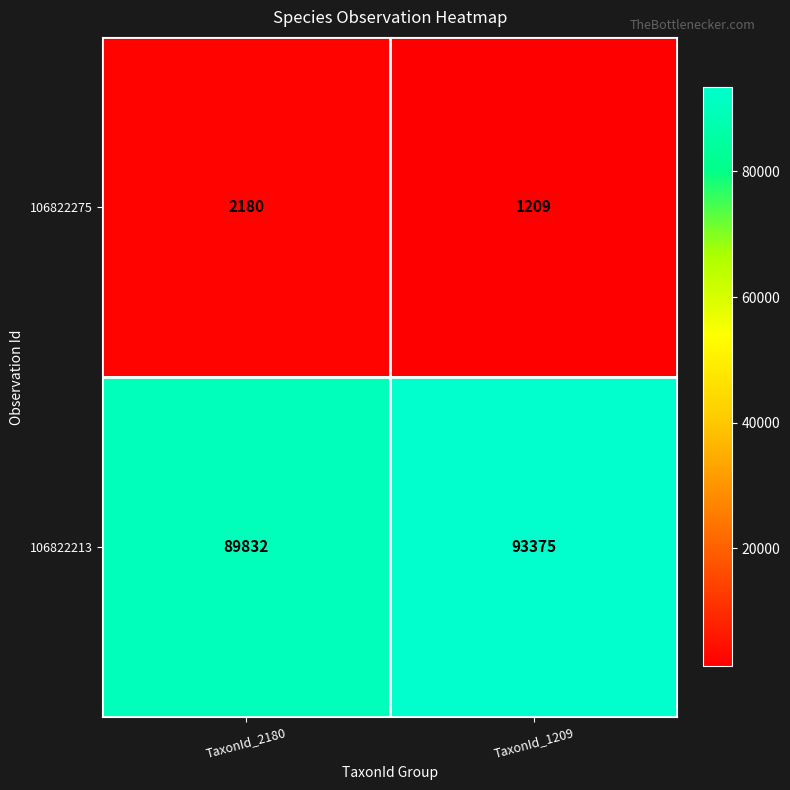

What is the maximum value shown in the chart?

93375